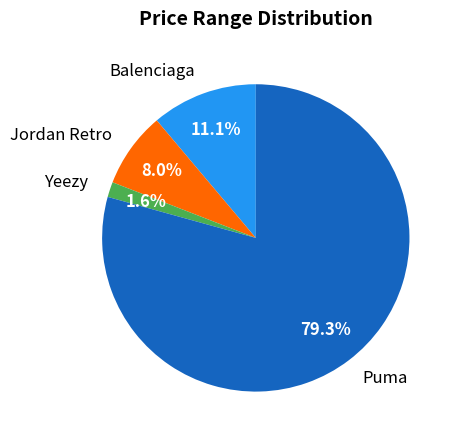

To the nearest percent, what is the combined percentage of Puma and Yeezy?

81%